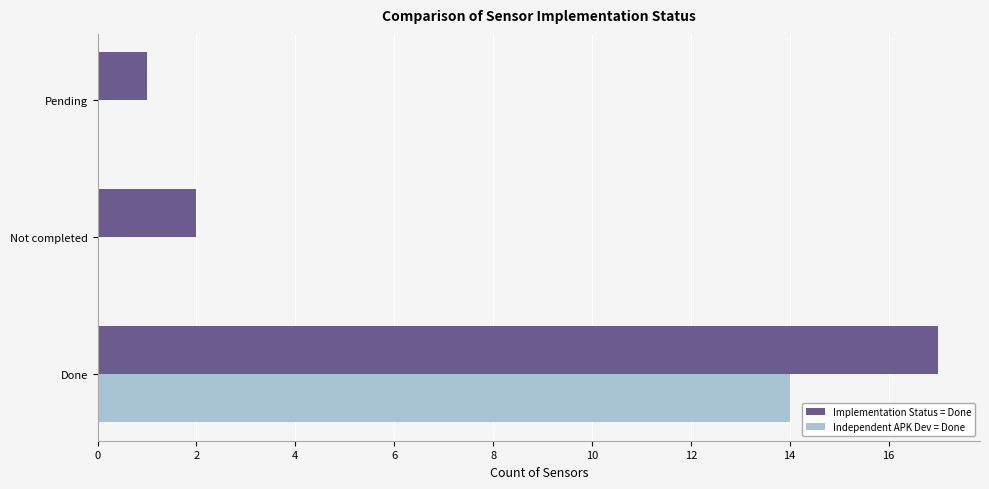

Which series has the largest total across all categories?

Implementation Status = Done